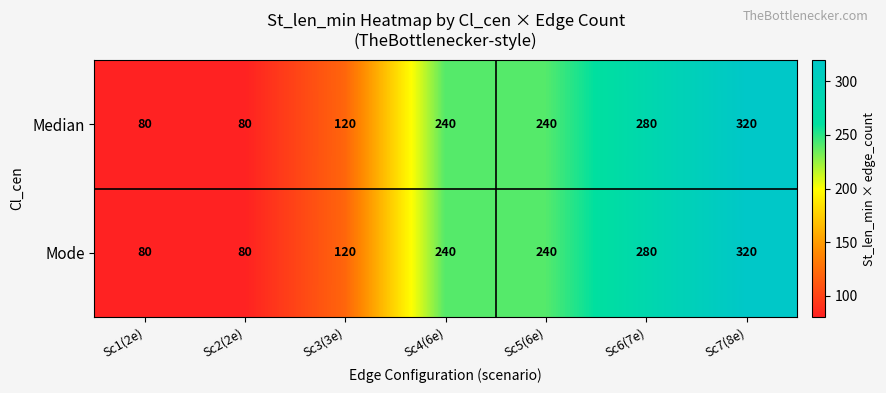

What is the sum of all Mode values?

1360